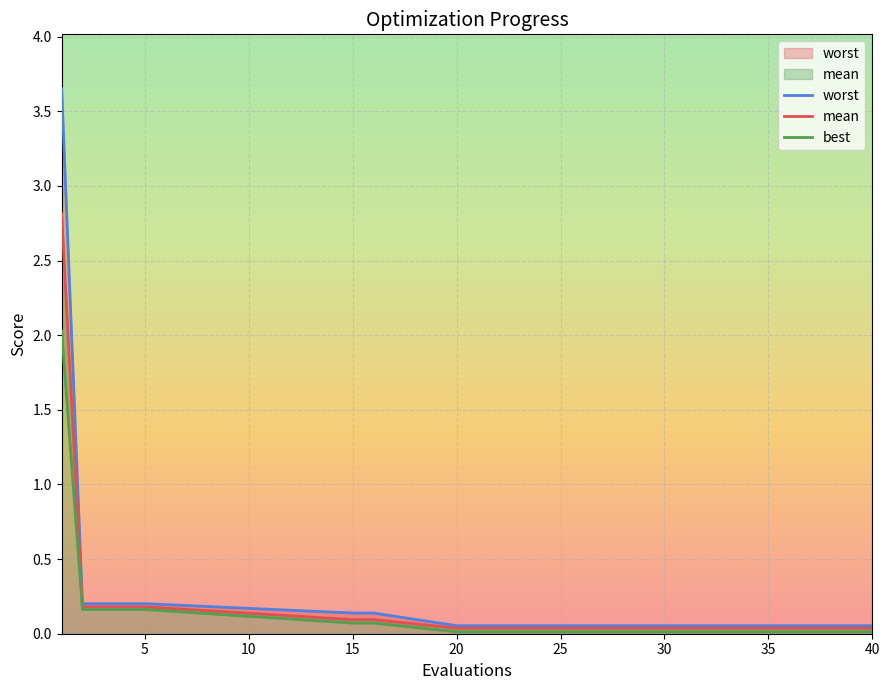

At which label does mean reach its minimum?

20